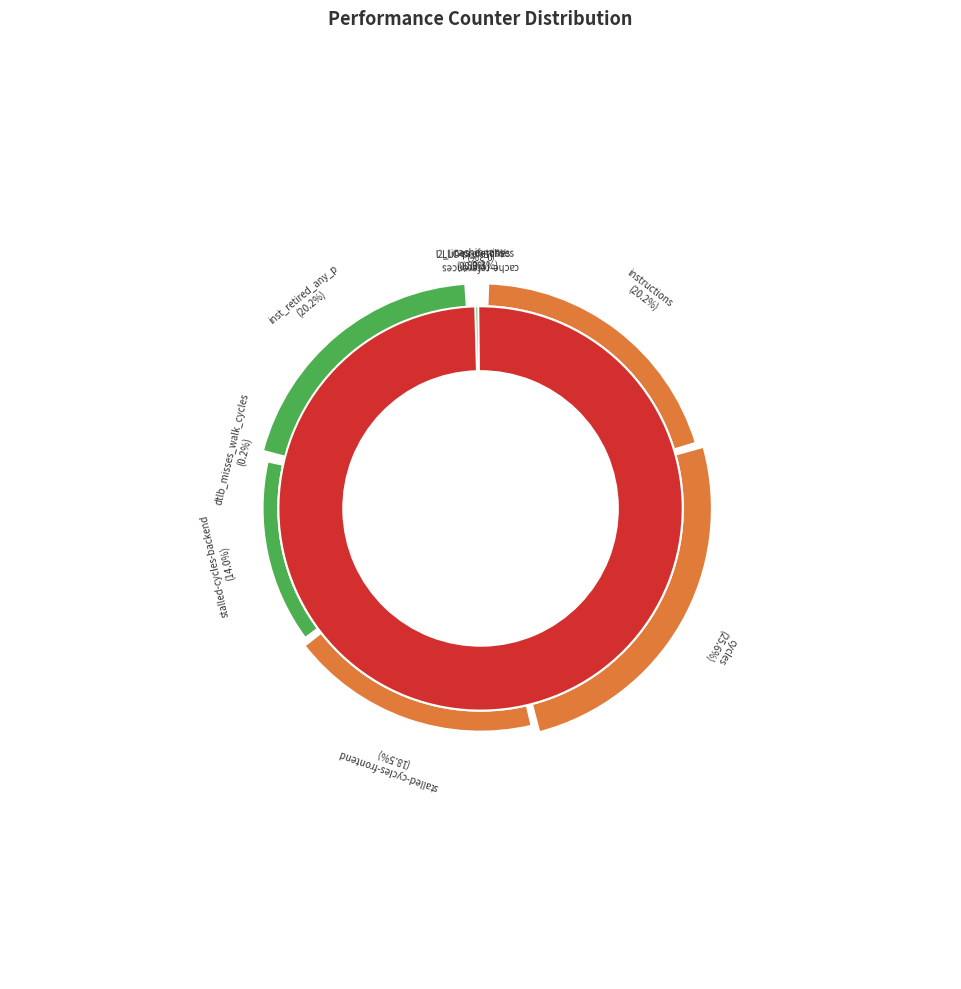

Between cycles and LLC-prefetches, which is larger?

cycles